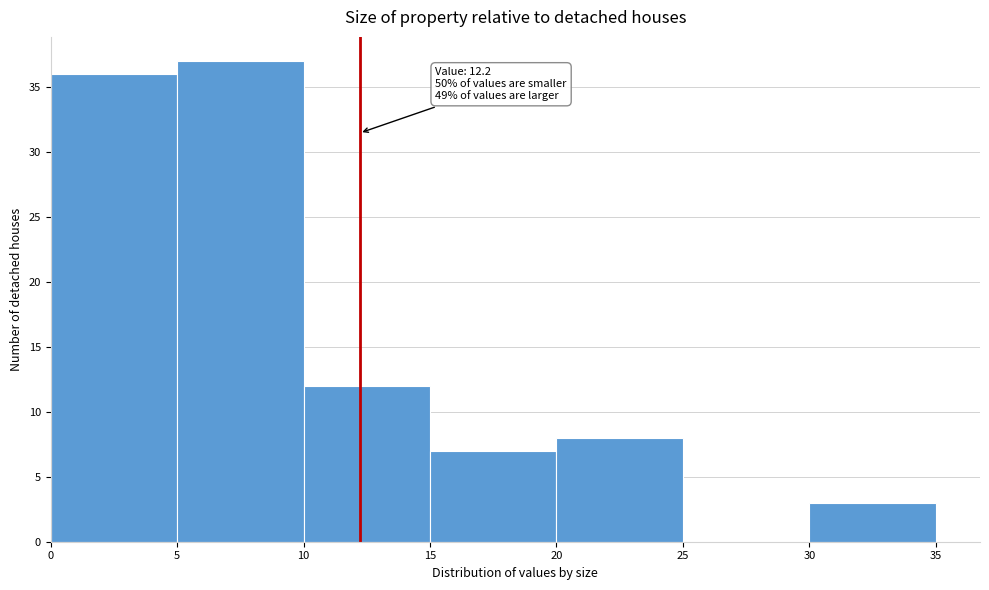

Which range on the x-axis has the tallest bar?

5 to 10